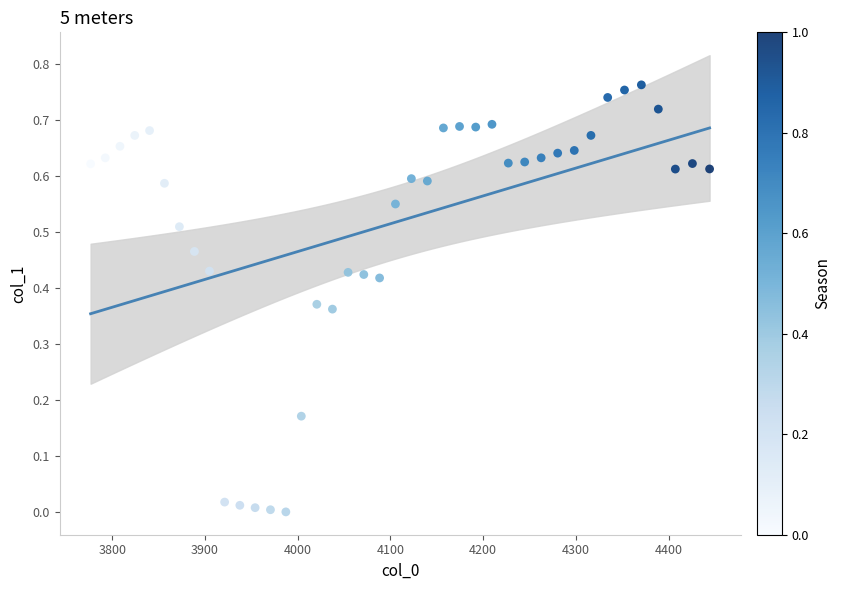

What is the range of X values (max minus min)?

667.4